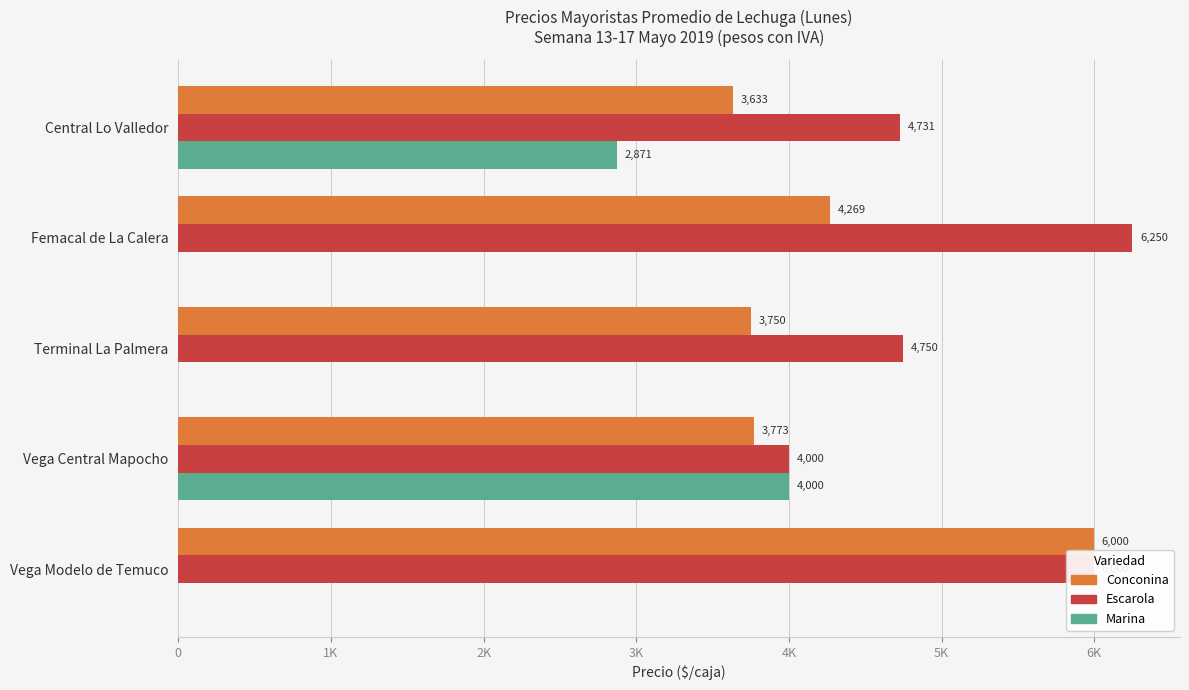

What are all the series names shown in the legend?

Conconina, Escarola, Marina